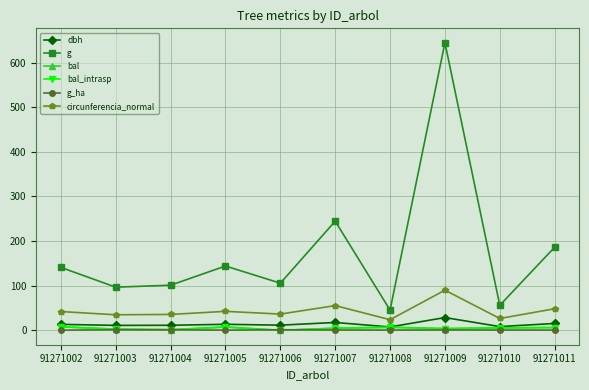

Is this an area chart (filled region under the line)?

No